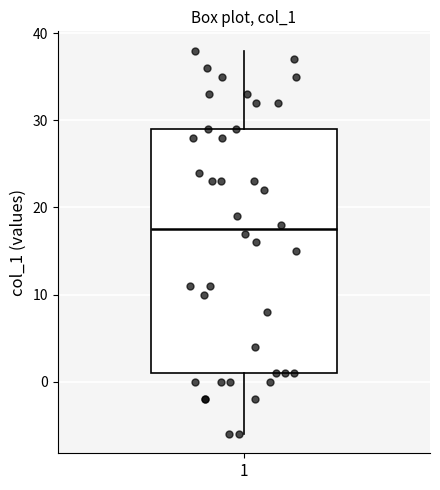

Where is the lower edge of the box at x = 1 on the y-axis? The values are not printed on the chart, so give them approximately, as read against the axis.

1